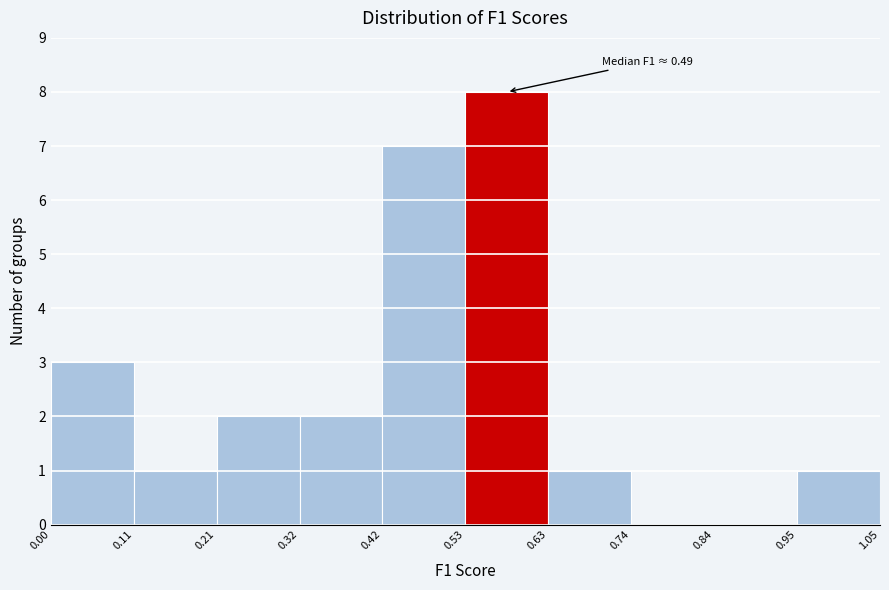

Over which range of the x-axis is the bar tallest?

0.53 to 0.63